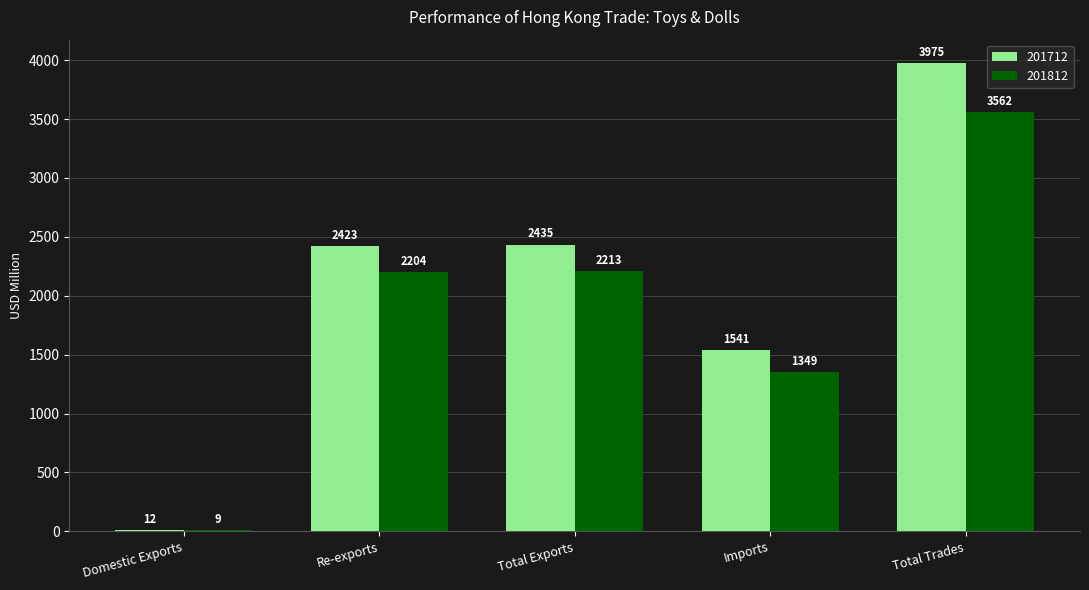

Which series has the widest spread of values?

201712